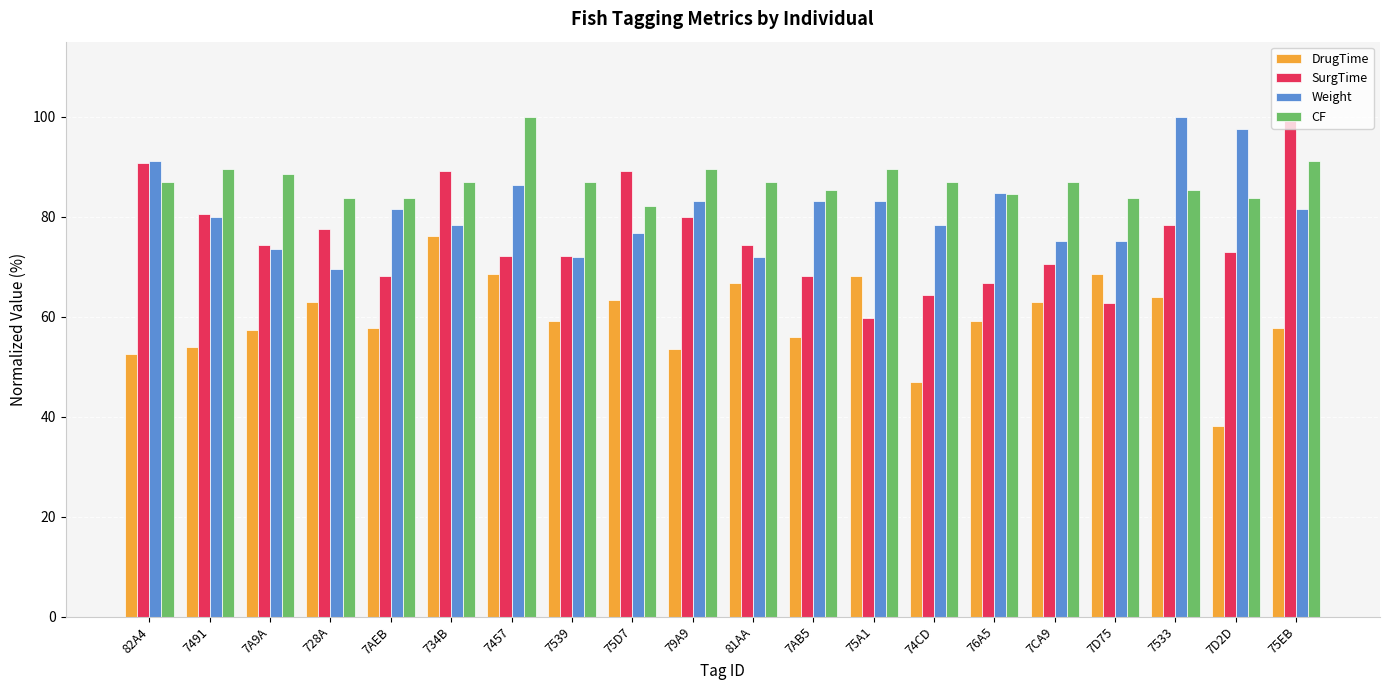

What is the value of the DrugTime bar at the 14th from the left?

46.9